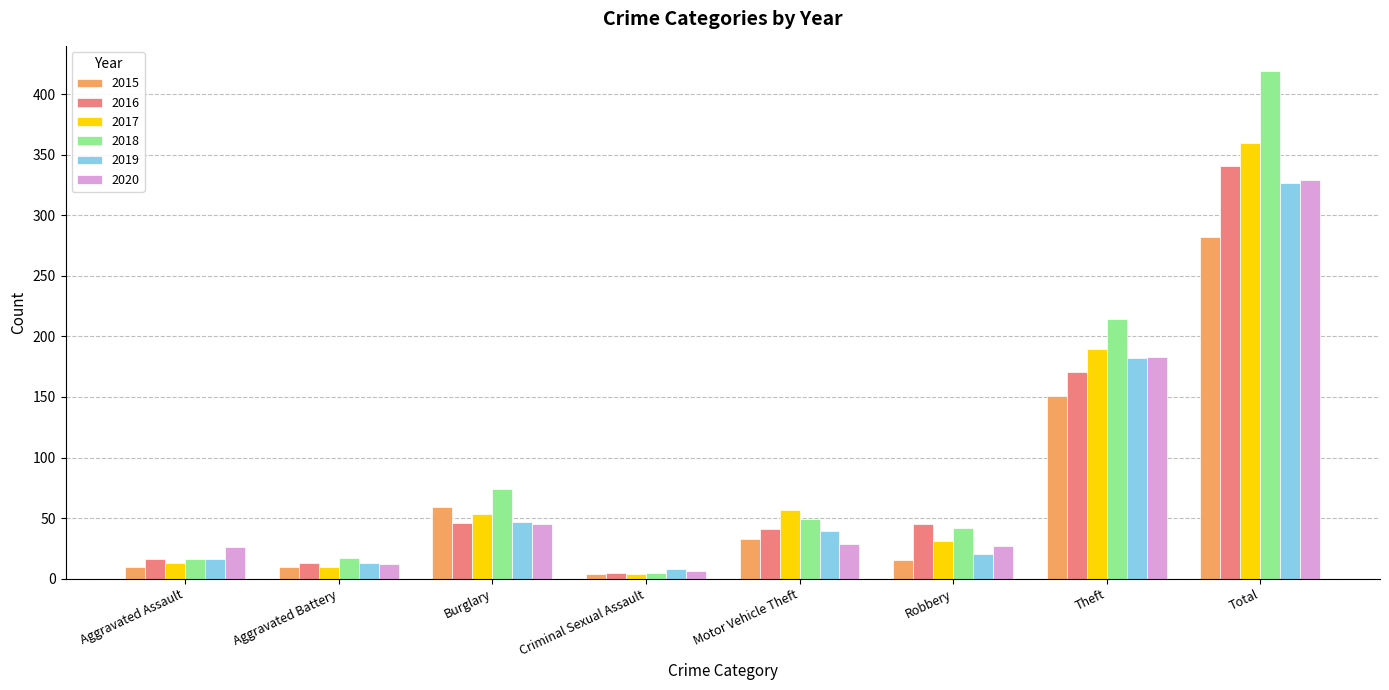

What is the sum of all 2016 values?

678